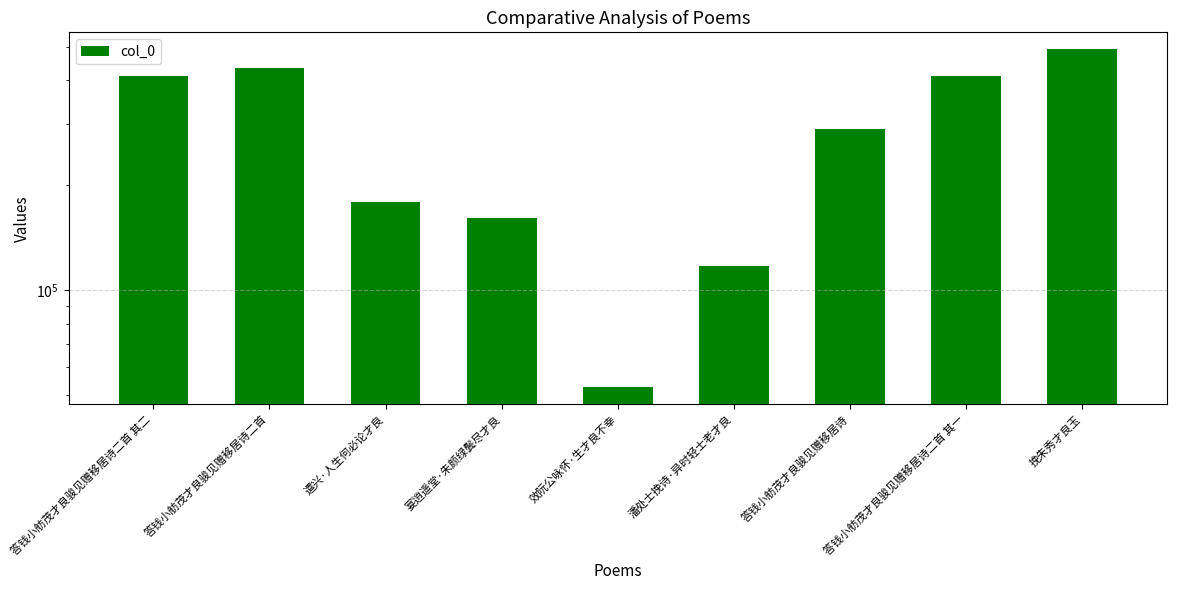

What is the label of the 2nd bar from the right?

答钱小舫茂才良骏见赠移居诗二首 其一